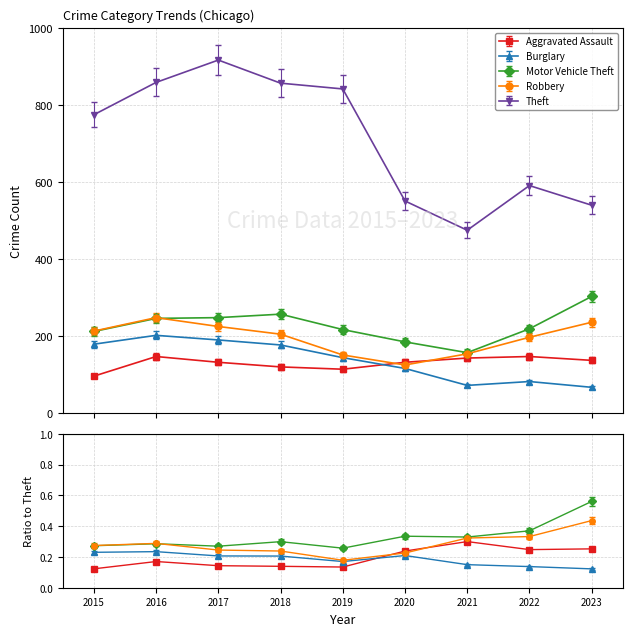

What is the smallest value displayed?

66